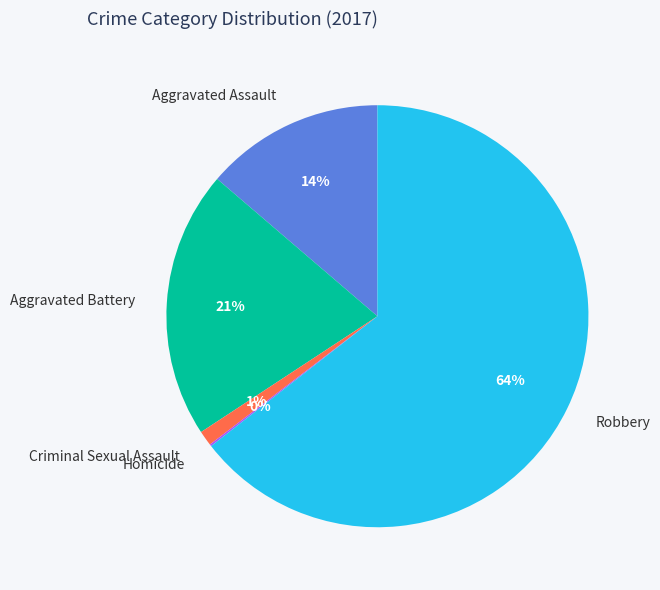

To the nearest percent, what portion does Robbery represent?

64%